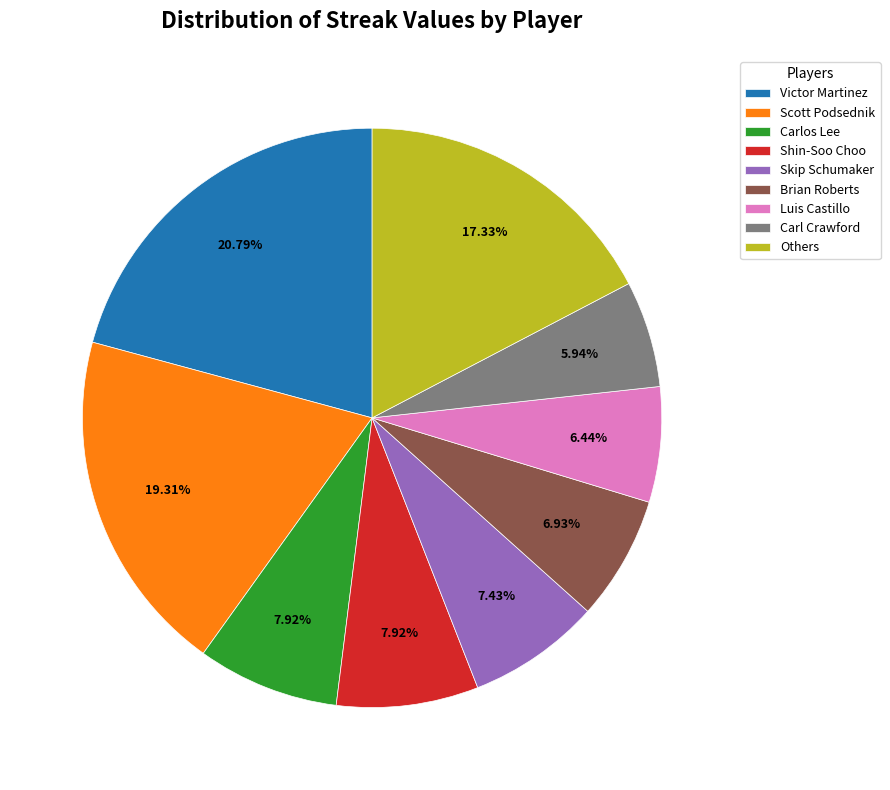

How many segments does this pie chart have?

9